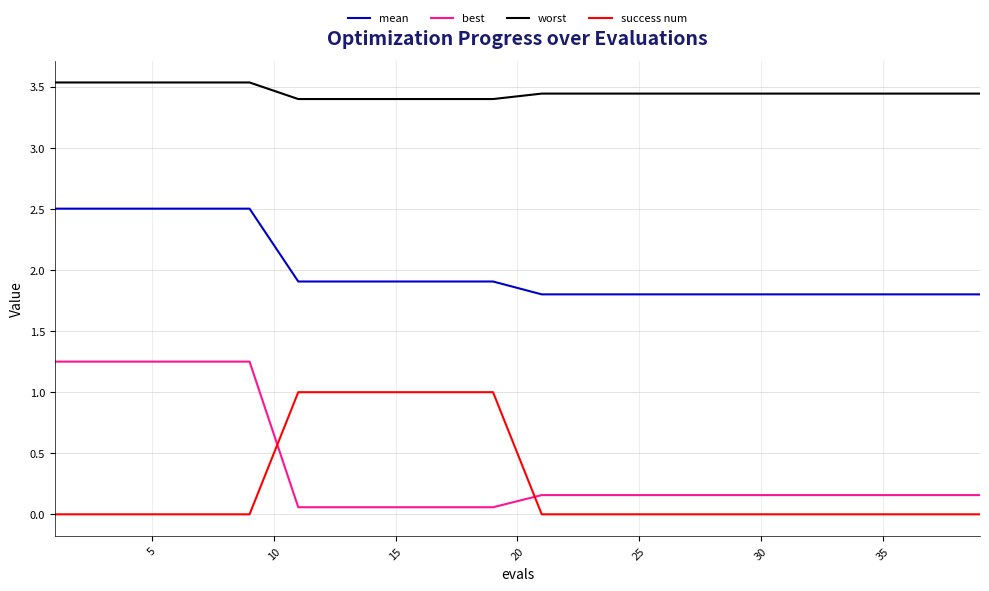

Is this an area chart (filled region under the line)?

No